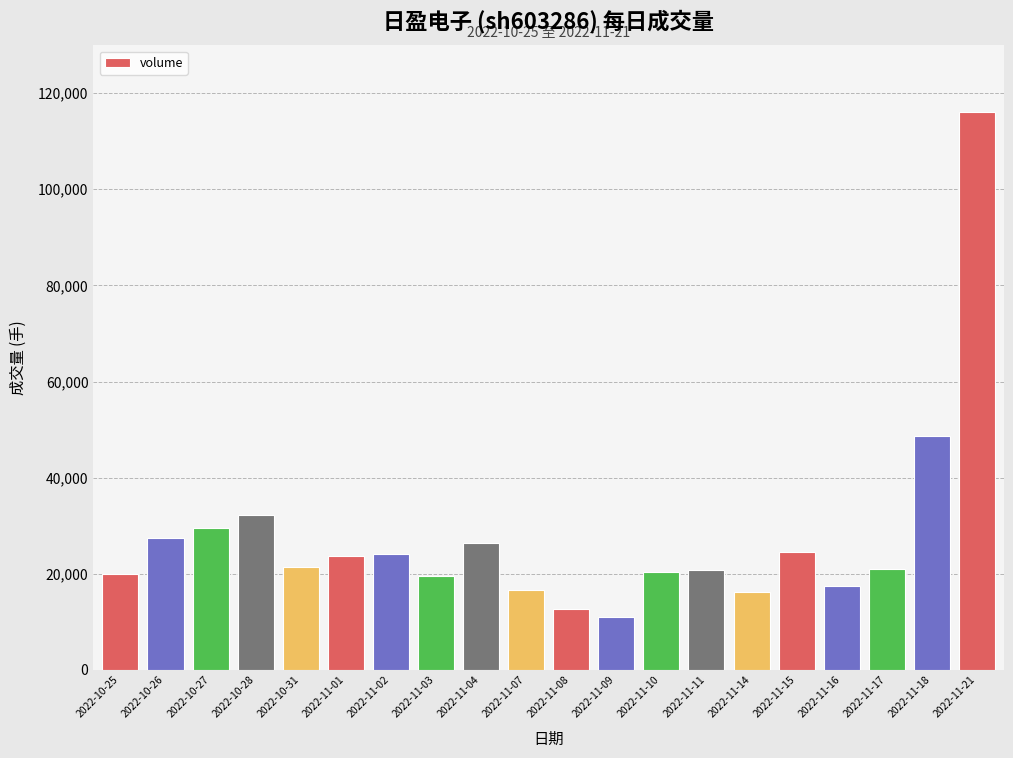

Does the chart contain any negative values?

No